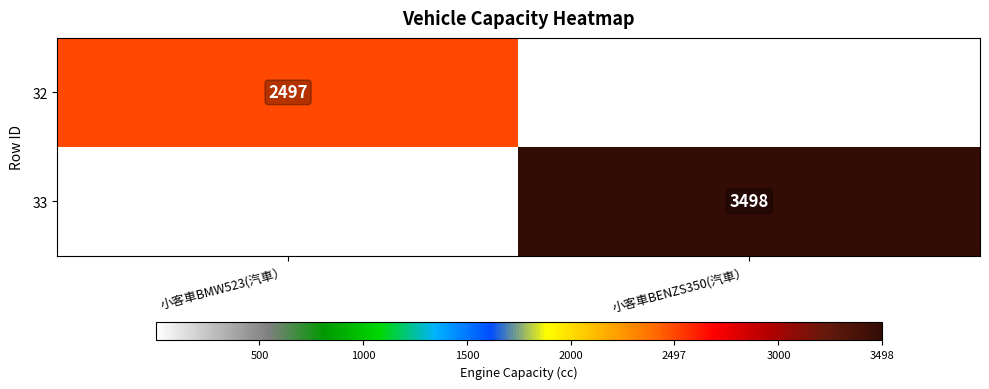

Which has a higher value, 小客車BMW523(汽車） or 小客車BENZS350(汽車）?

小客車BENZS350(汽車）